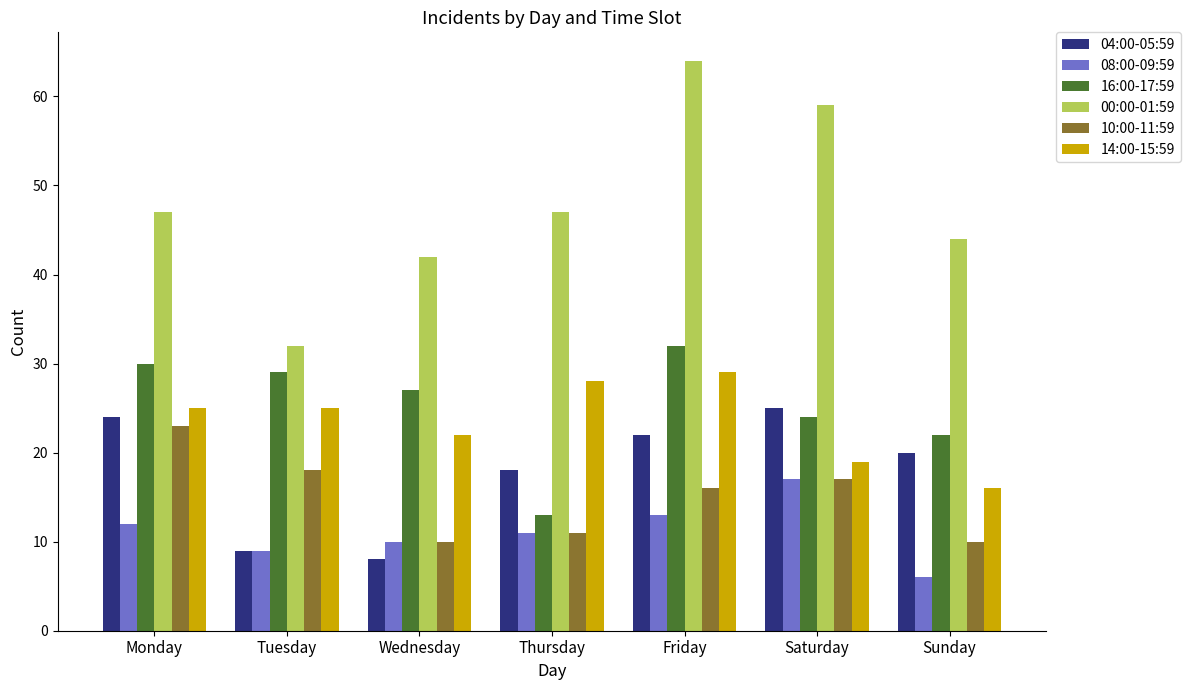

What is the difference between the maximum and second lowest values in the 10:00-11:59 series?

13